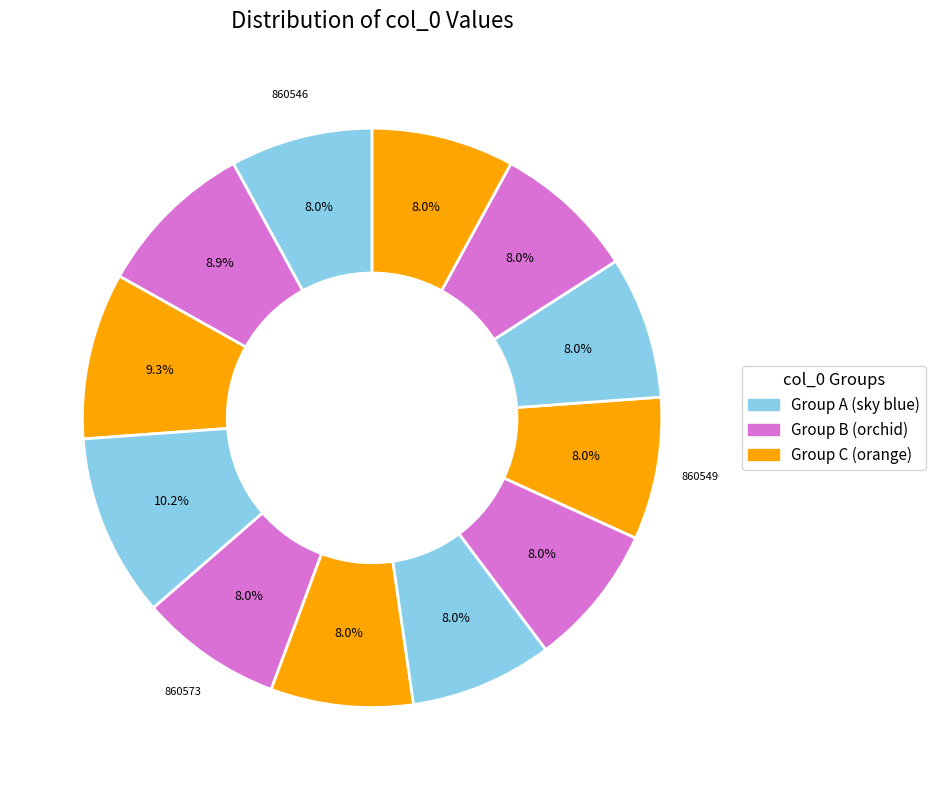

What is the smallest slice in the pie chart?

860545